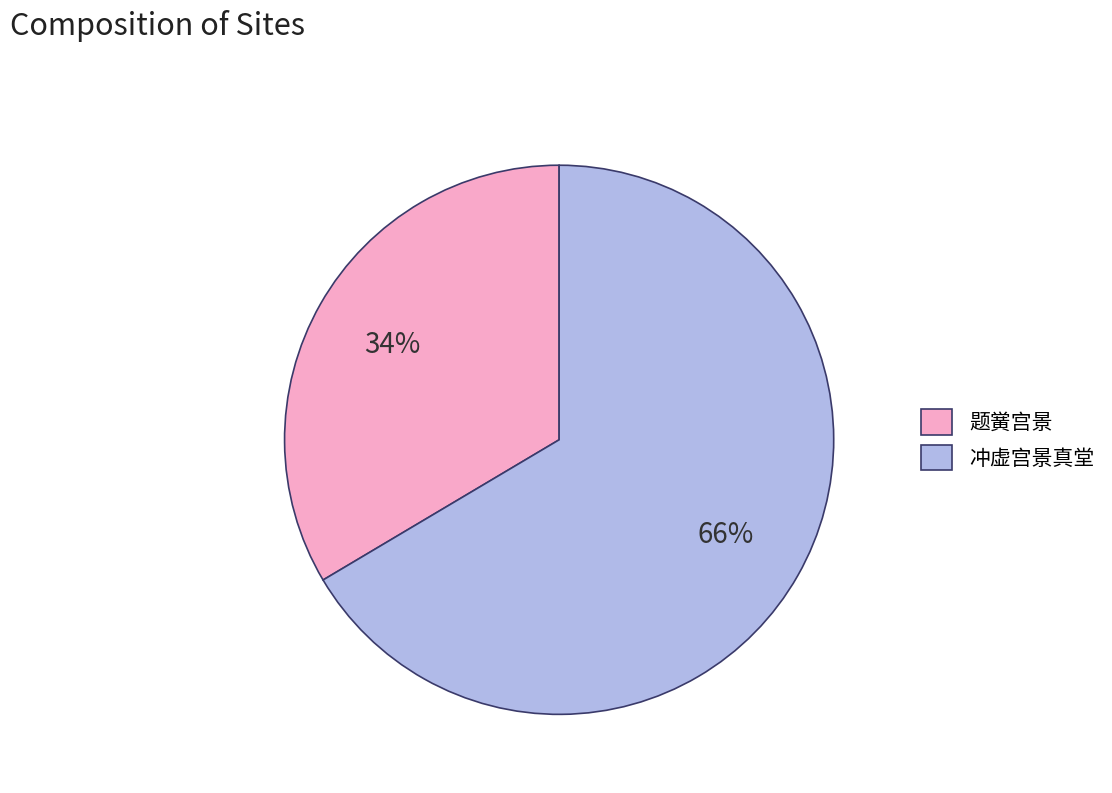

Does 题黉宫景 account for over 50% of the chart?

No